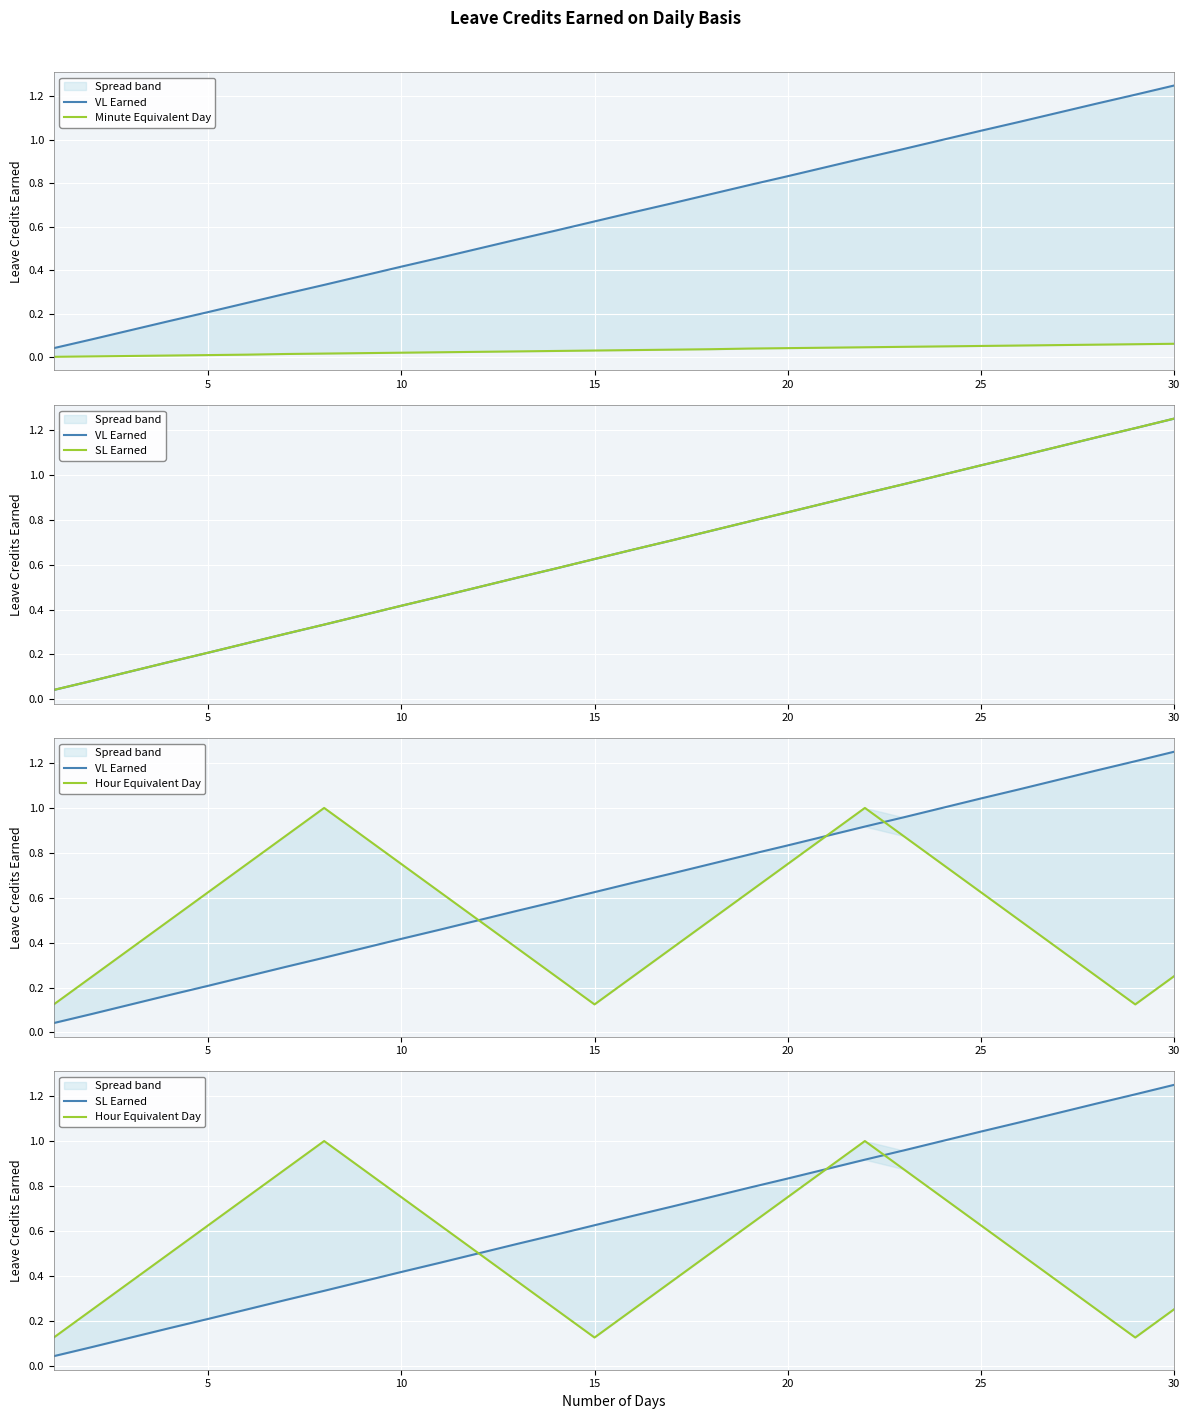

What is the average value of the Hour Equivalent Day series?

0.5